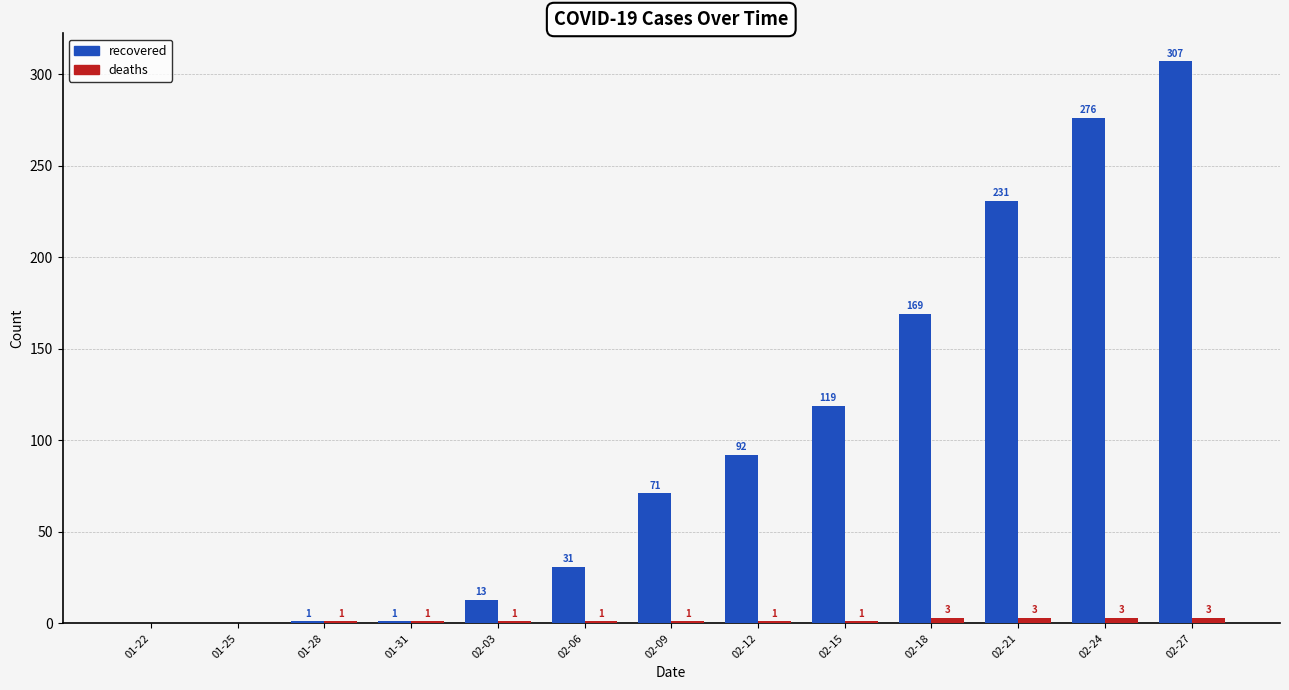

At which label is recovered closest to 153?

02-18